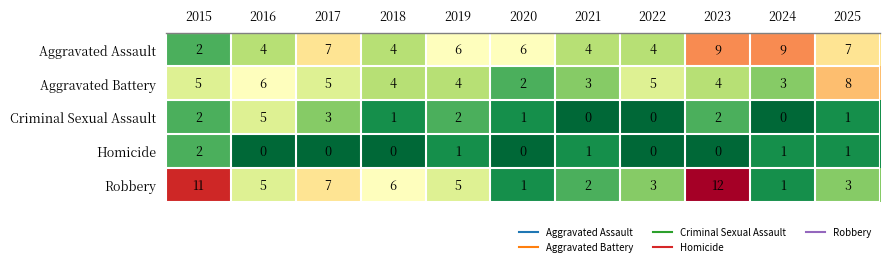

What is the greatest value displayed?

12